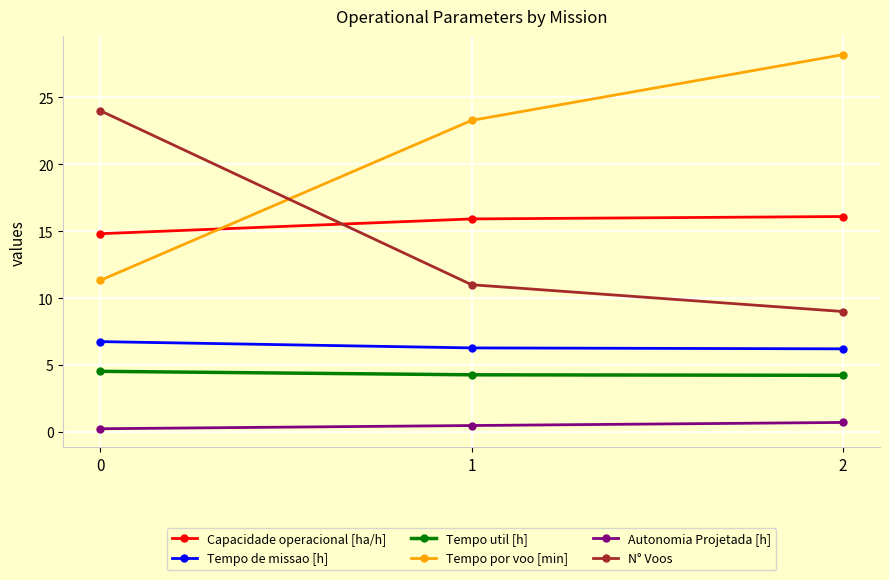

Is it true that Capacidade operacional [ha/h] equals 16.1 at 2?

True